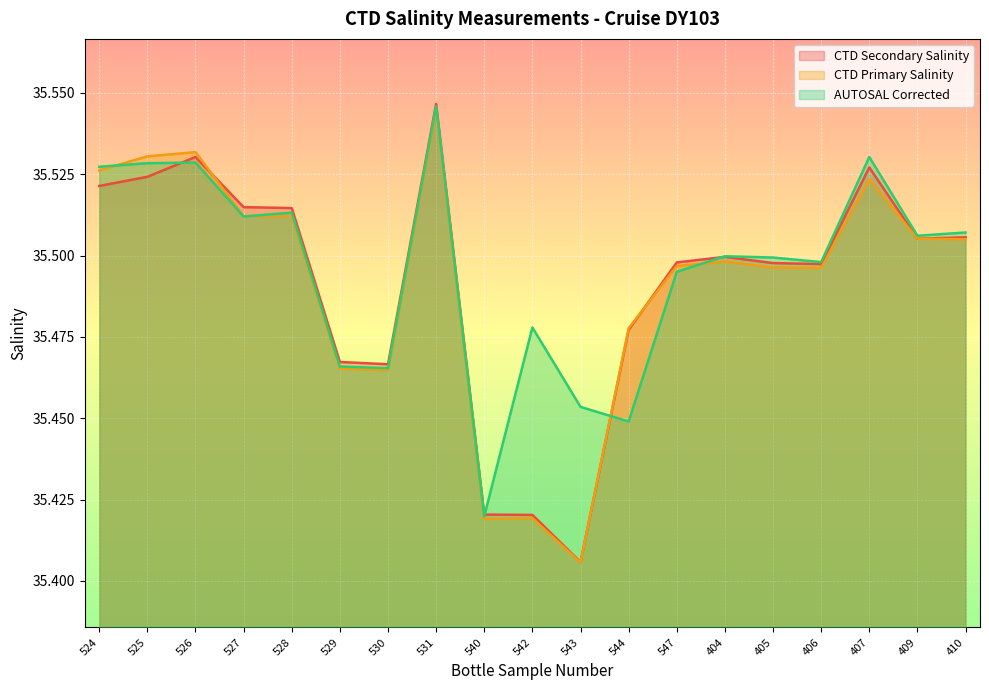

Is it true that CTD Primary Salinity equals 59.6 at 525?

False